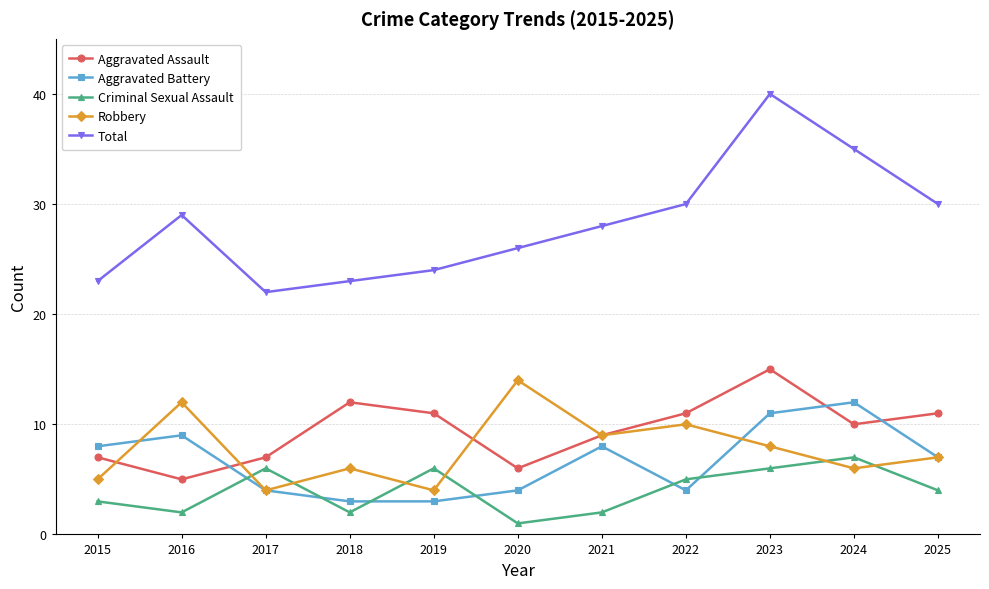

In Total, how many points are higher than both neighbors (excluding endpoints)?

2